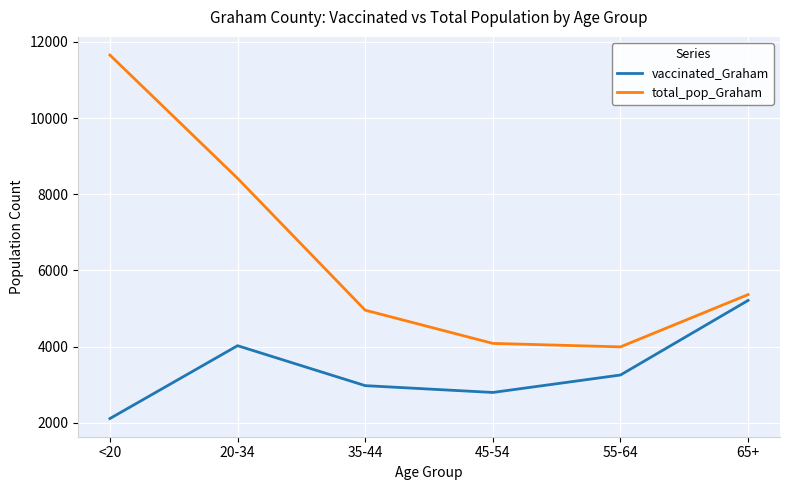

True or false: vaccinated_Graham and total_pop_Graham intersect in this chart.

False